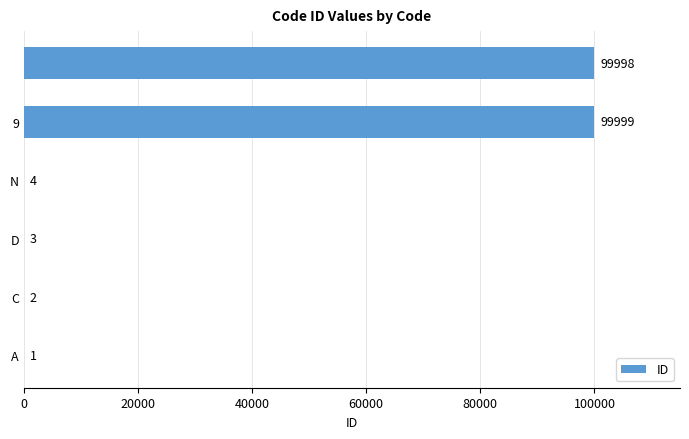

How many distinct data groups are displayed?

1